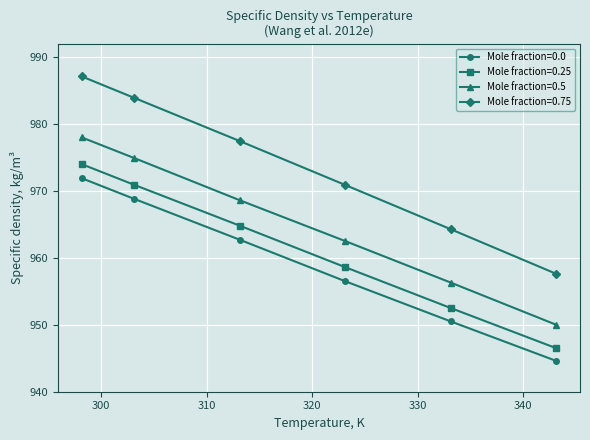

What is the lowest value of the Mole fraction=0.5 series?

950.0